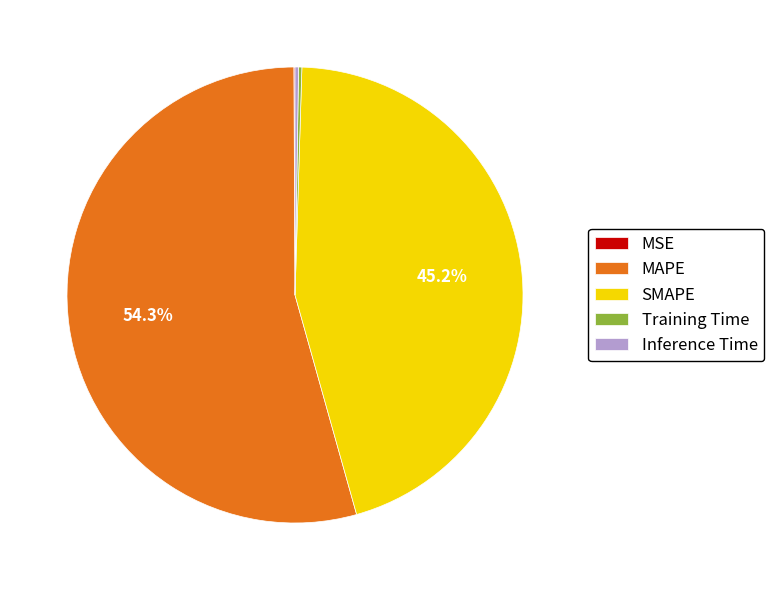

The MAPE slice represents 45% of the pie. True or false?

False